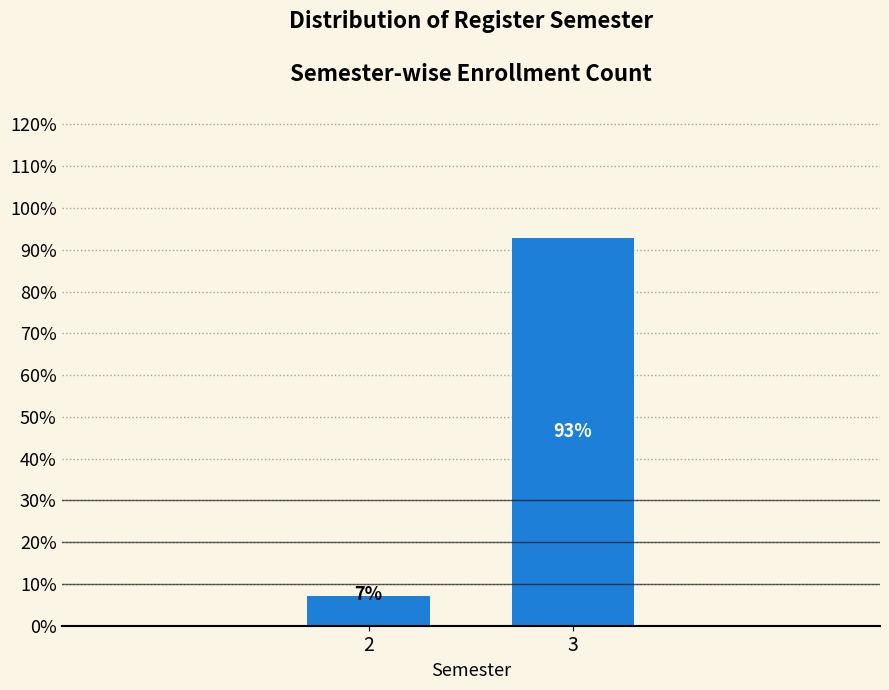

What is the sum of the values at 2 and 3?

100.0